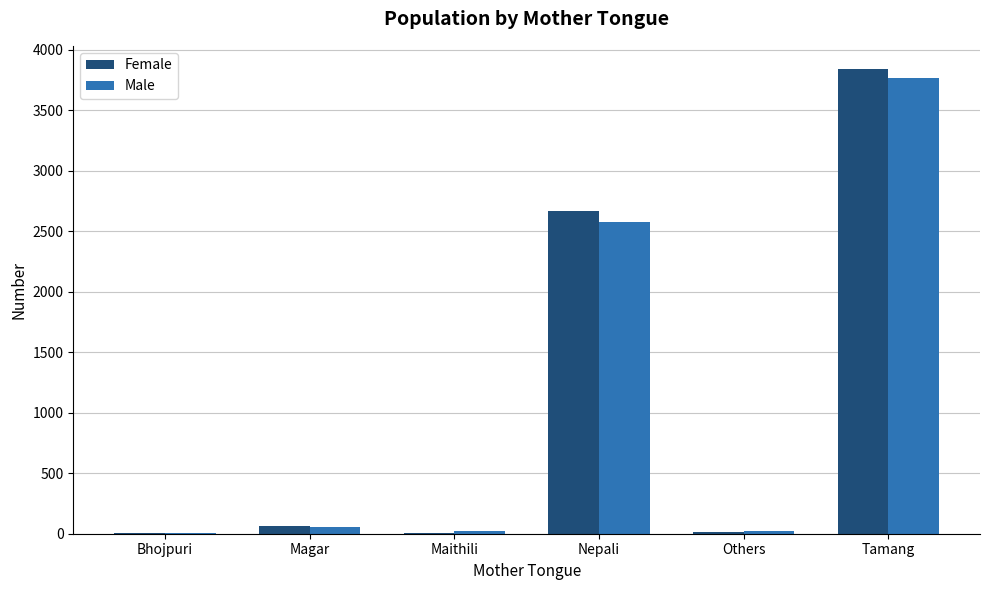

Which series changed the most between Magar and Others?

Female